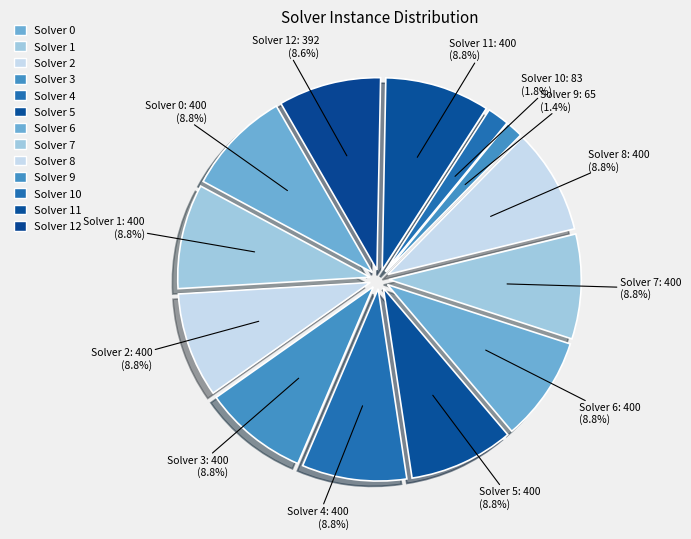

The Solver 4 slice represents 9% of the pie. True or false?

True